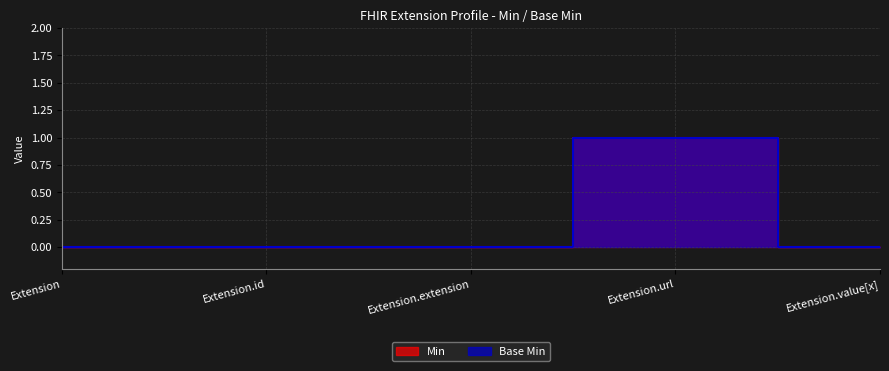

Between Extension.id and Extension.extension, which series saw the biggest shift?

Min